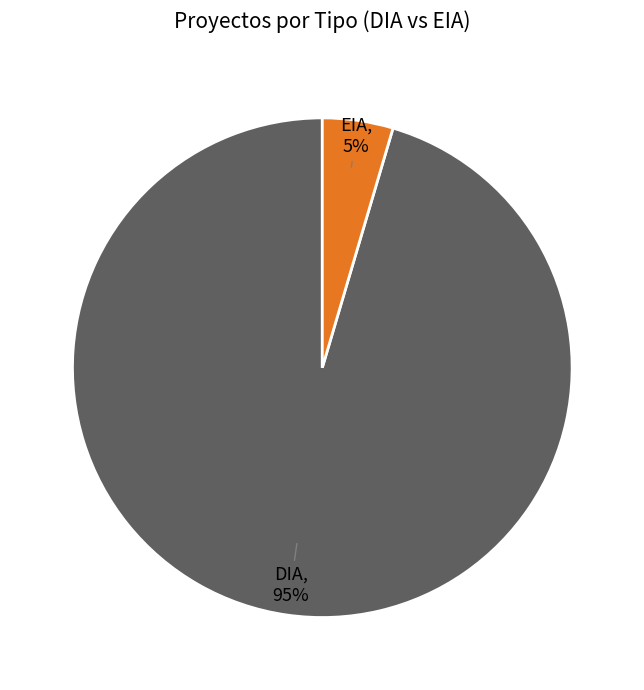

To the nearest percent, what is the average slice percentage?

50%